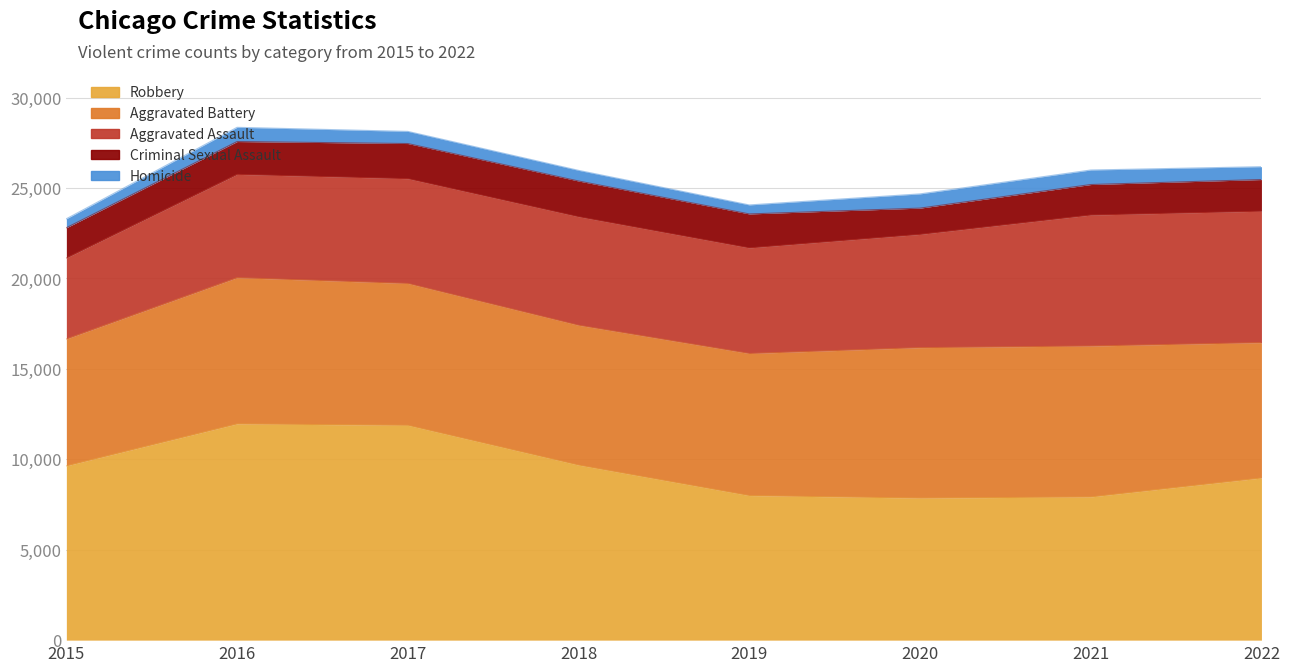

Where is Criminal Sexual Assault nearest to the value 1715?

2021